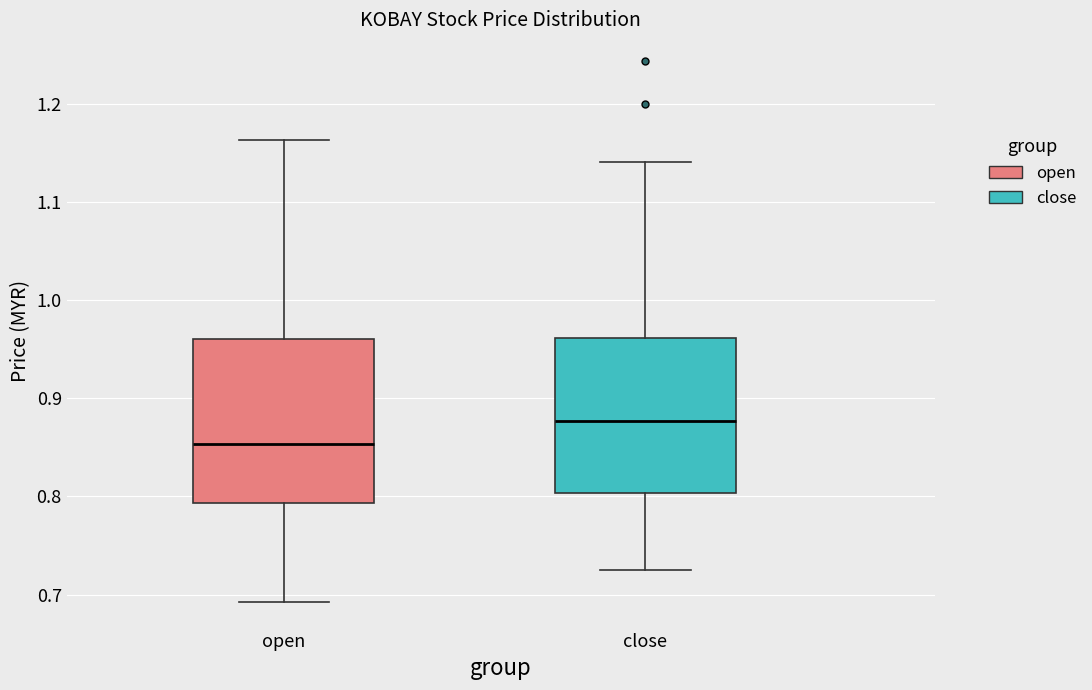

Where does the lower whisker of the box for open end on the y-axis? The values are not printed on the chart, so give them approximately, as read against the axis.

0.69